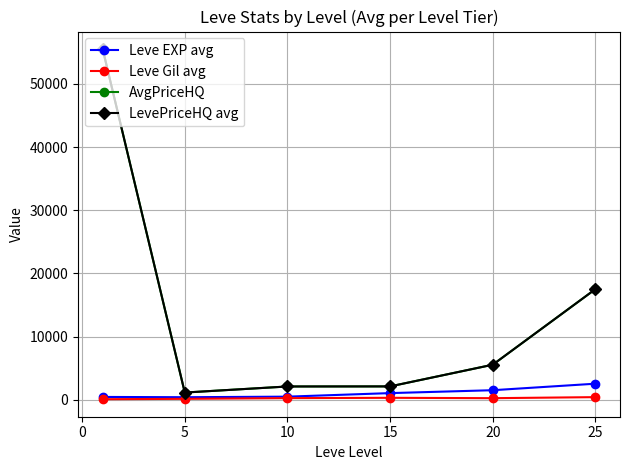

True or false: AvgPriceHQ and Leve EXP avg intersect in this chart.

False